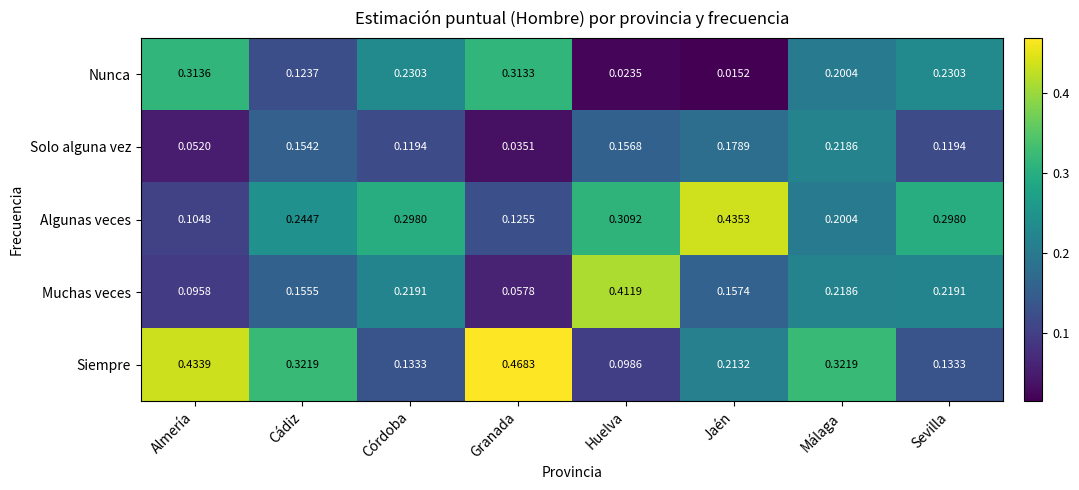

Rank the series at Córdoba from highest to lowest value.

Algunas veces, Nunca, Muchas veces, Siempre, Solo alguna vez